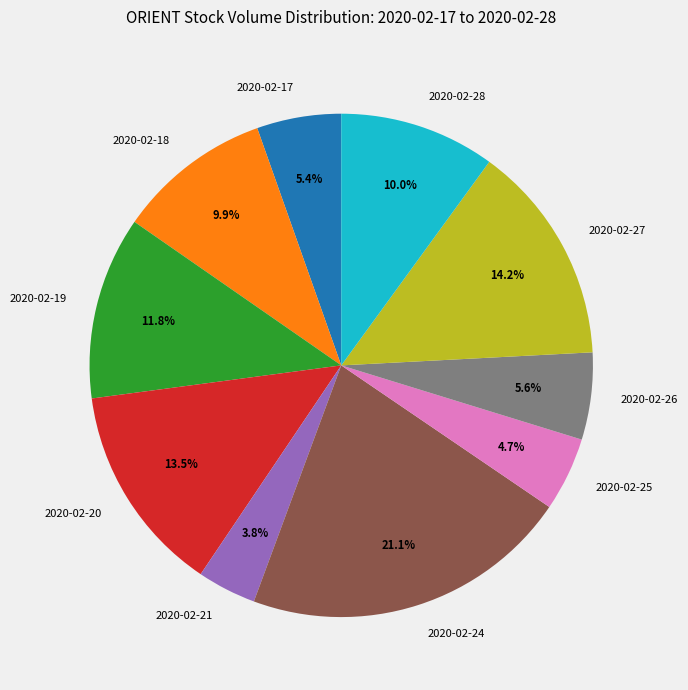

The 2020-02-25 slice represents 5% of the pie. True or false?

True